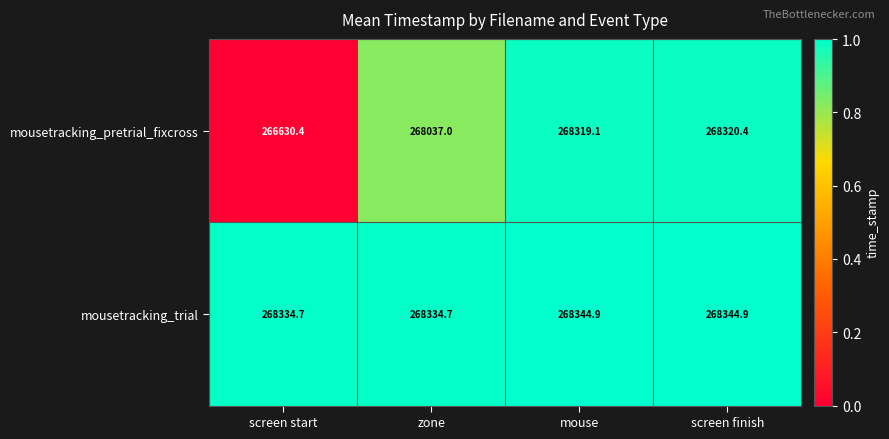

Rank the series by their average value, from highest to lowest.

mousetracking_trial, mousetracking_pretrial_fixcross